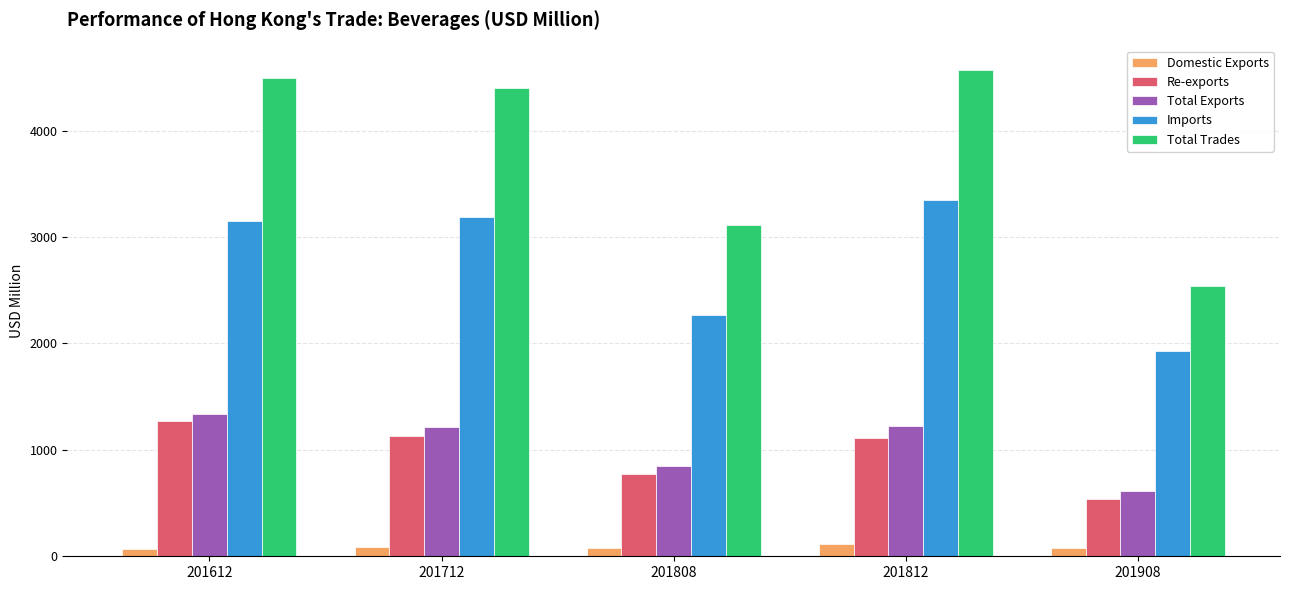

What are all the series names shown in the legend?

Domestic Exports, Re-exports, Total Exports, Imports, Total Trades